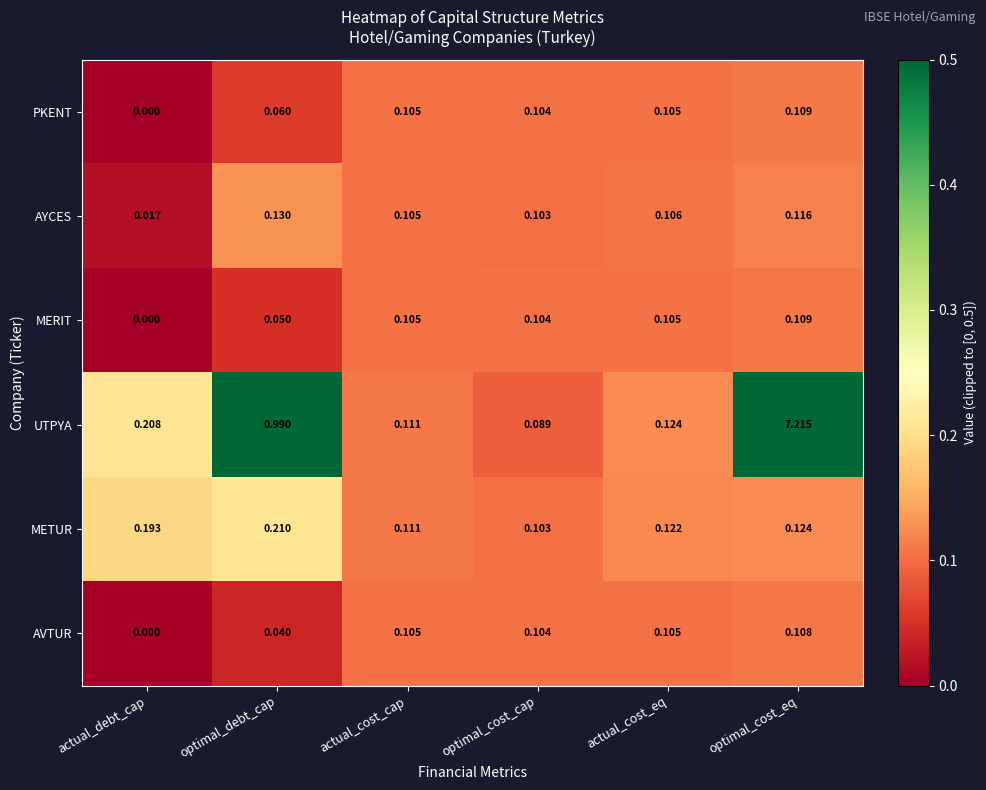

At which label is MERIT closest to 0?

actual_debt_cap